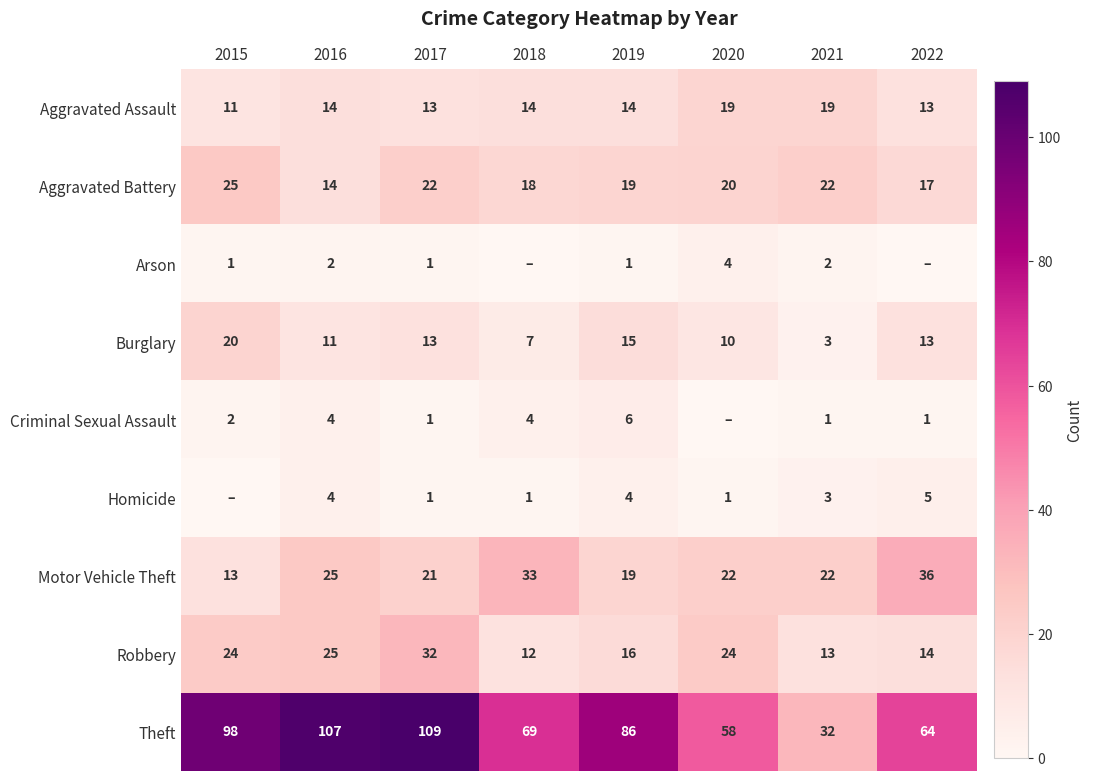

Is it true that Aggravated Battery equals 18 at 2018?

True